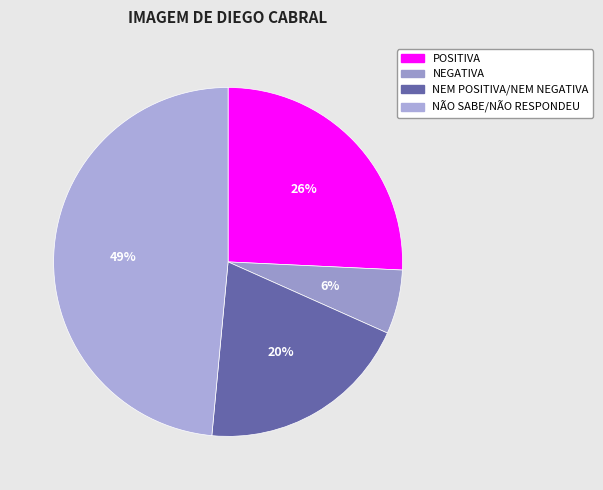

How many slices are in this pie chart?

4